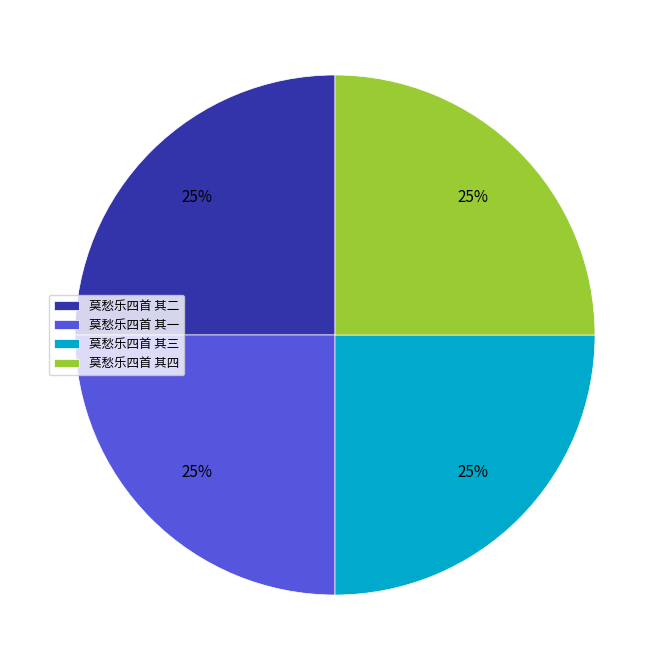

To the nearest percent, what portion does 莫愁乐四首 其一 represent?

25%